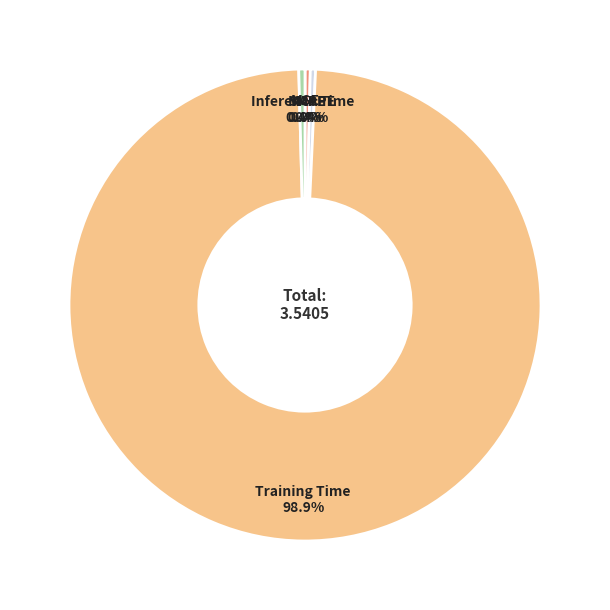

Is it true that Training Time is 89% of the pie?

False